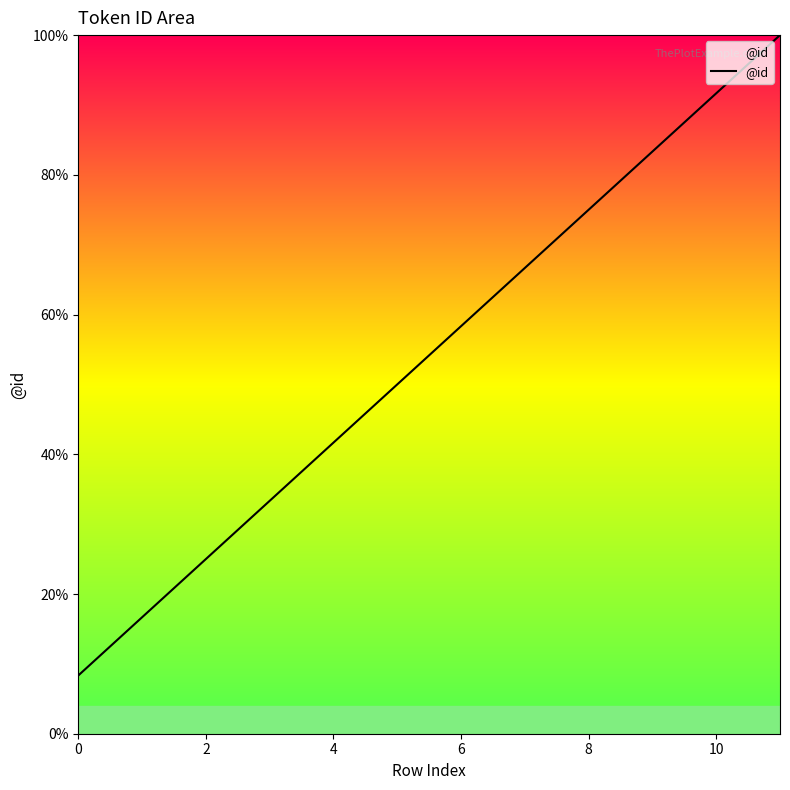

How many lines are shown in the chart?

1